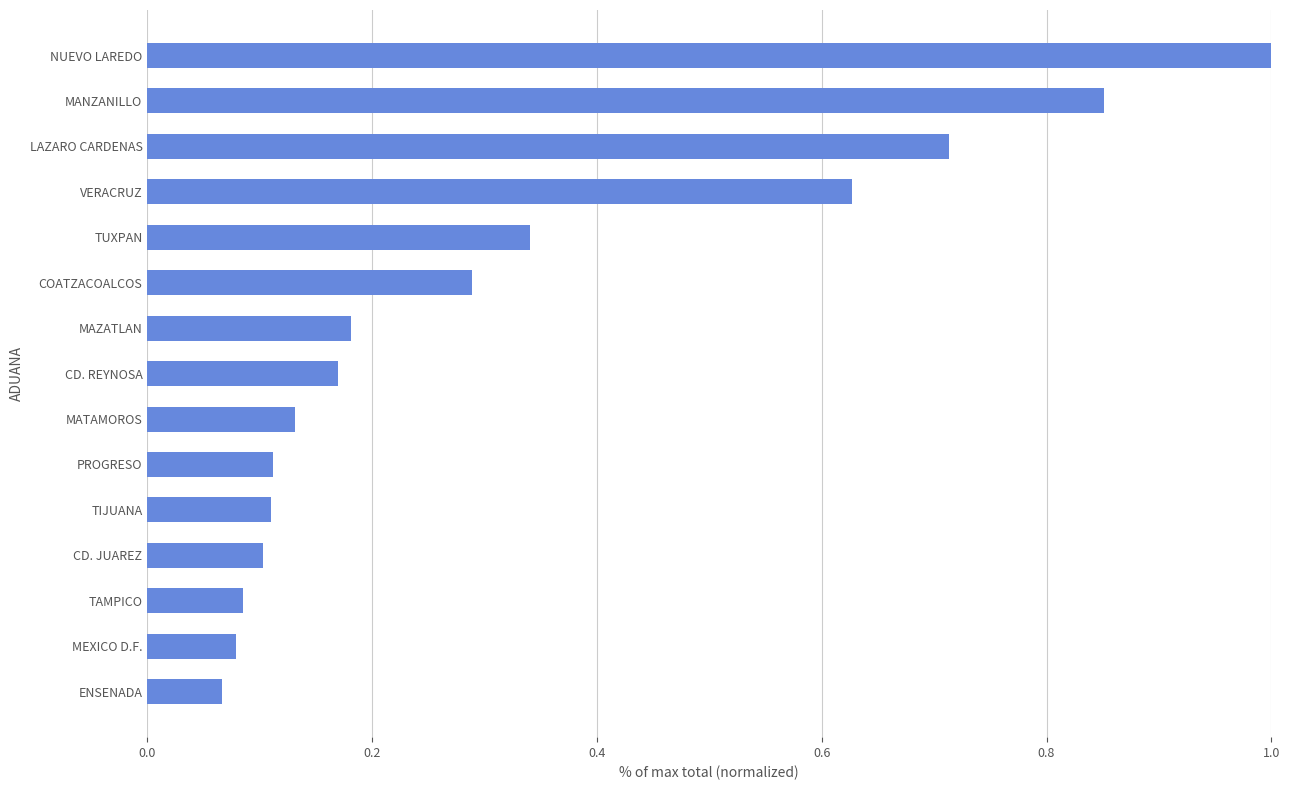

Is it true that the value at MAZATLAN is 0.1?

False